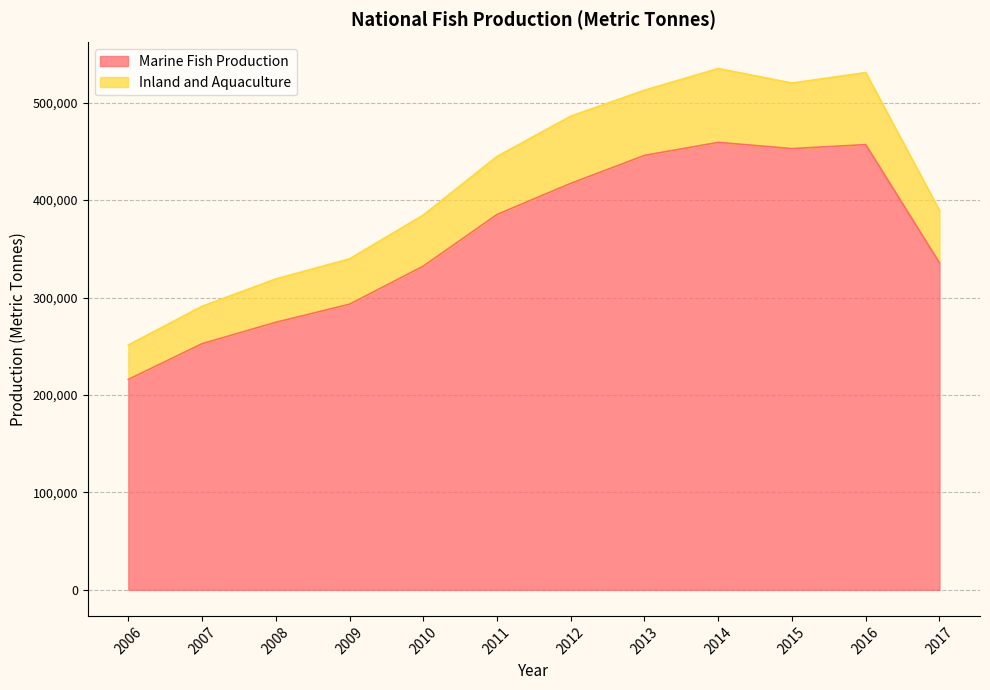

The value of Inland and Aquaculture at 2015 is 520190. True or false?

True